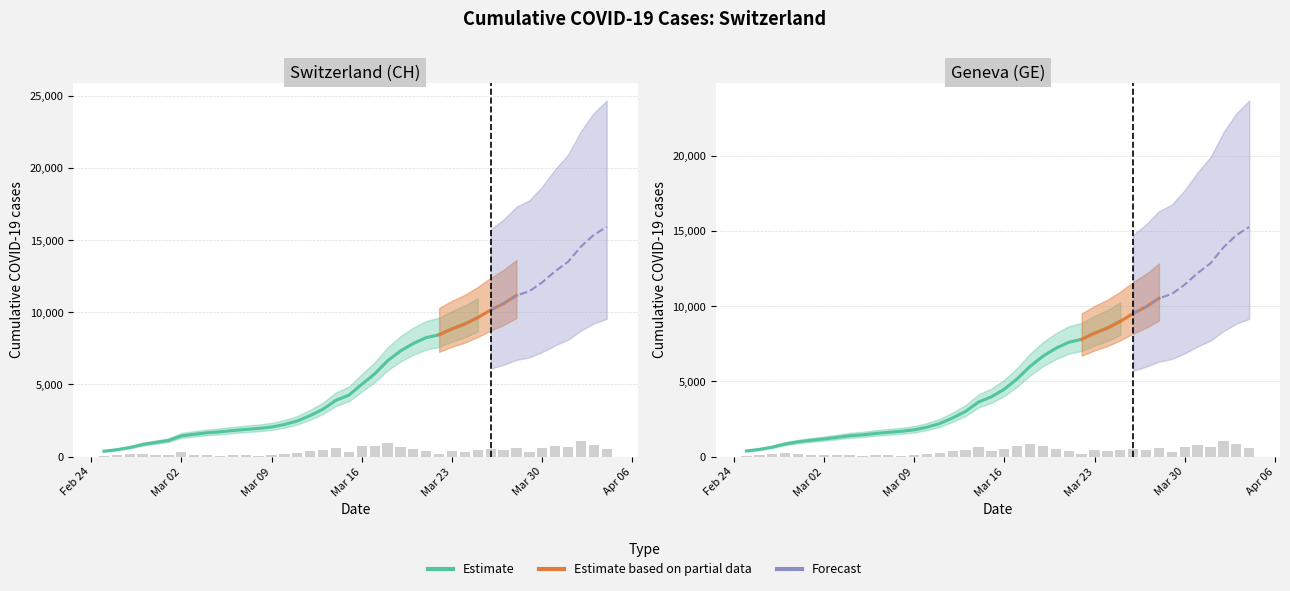

At which label does CH reach its peak?

2020-04-04